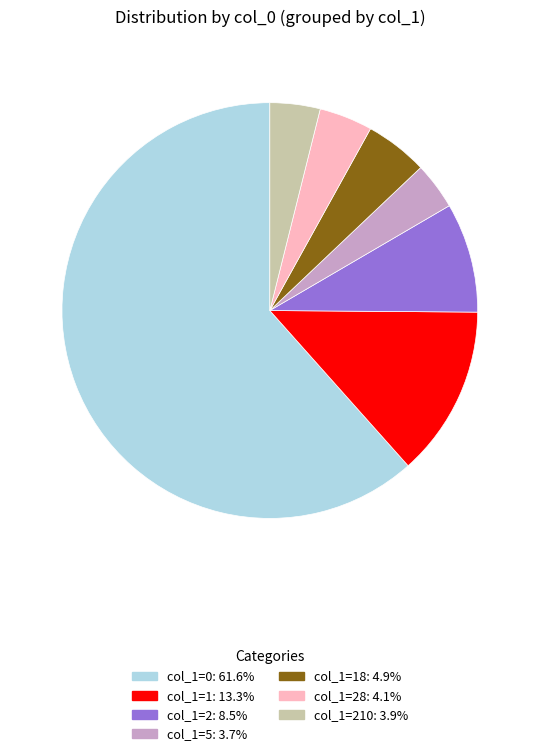

Count the number of slices in the pie.

7